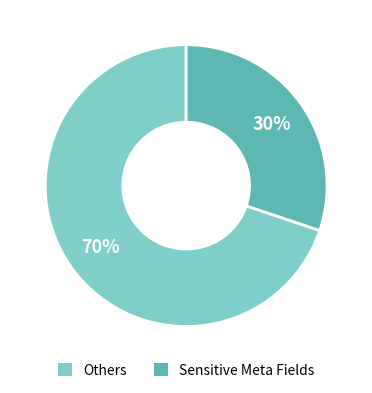

To the nearest percent, what is the average slice percentage?

50%